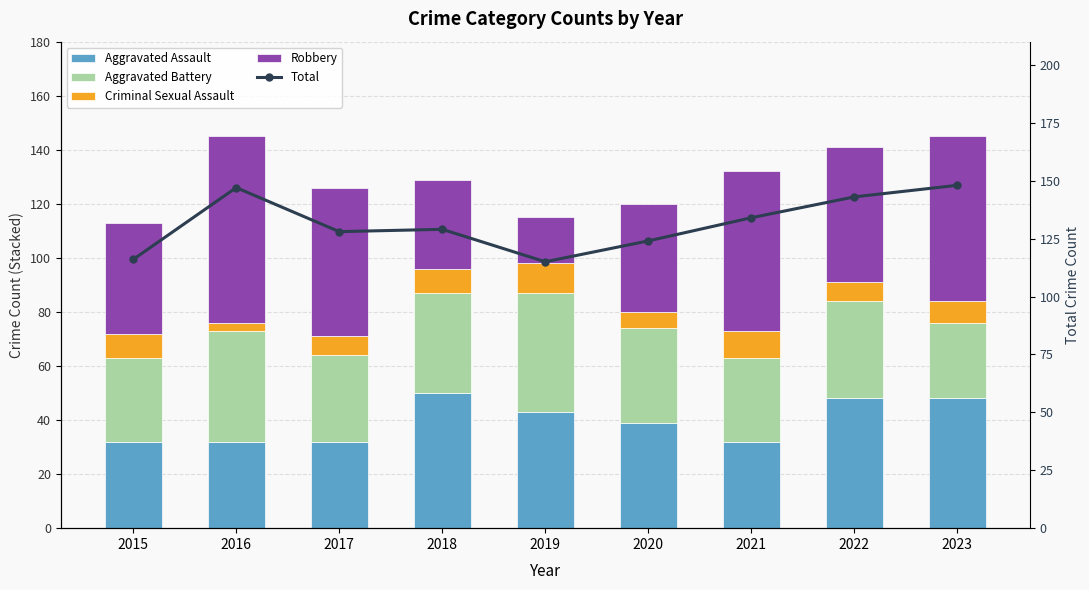

What is the difference between the highest and lowest values at 2023?

140